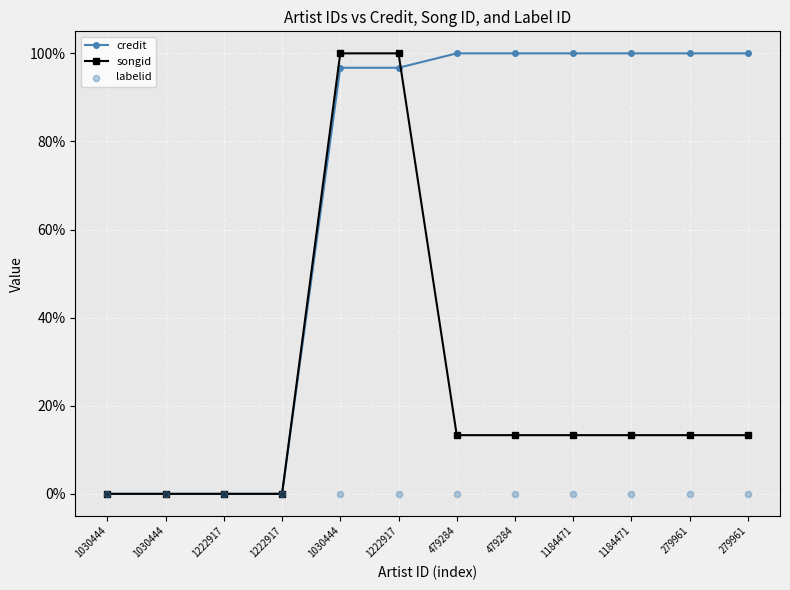

Is the value of credit at 1030444 greater than the value of labelid at 479284?

No